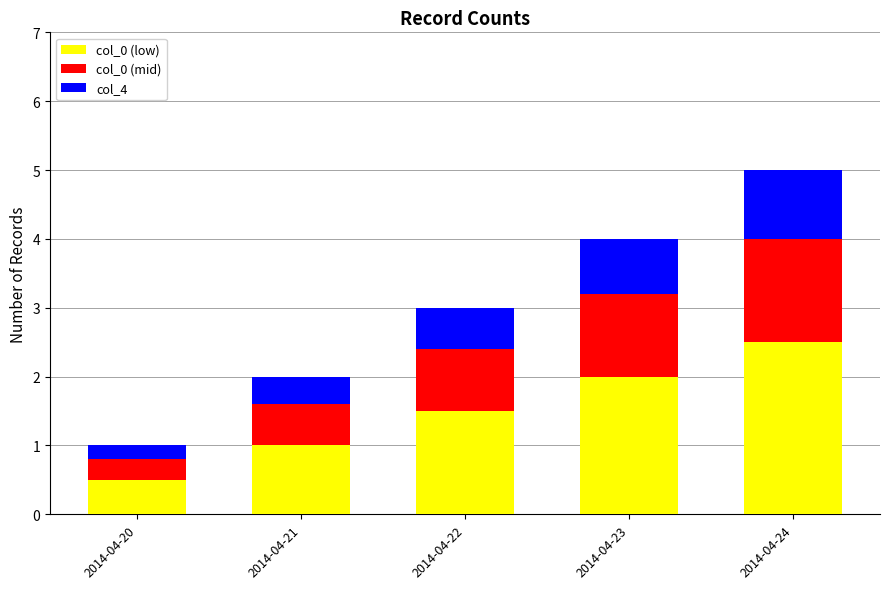

Does the chart contain any negative values?

No